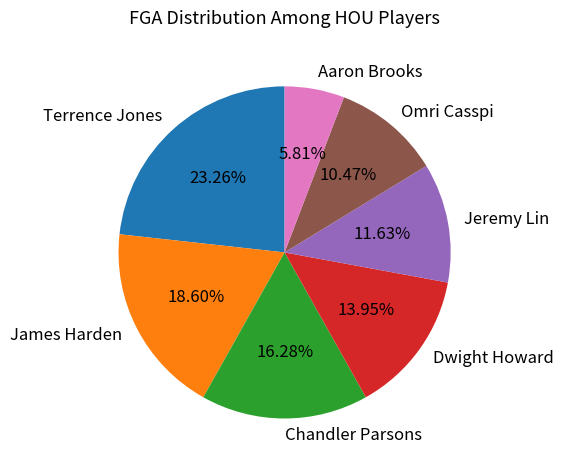

Approximately how many times larger is the value at Terrence Jones compared to Aaron Brooks?

4.0